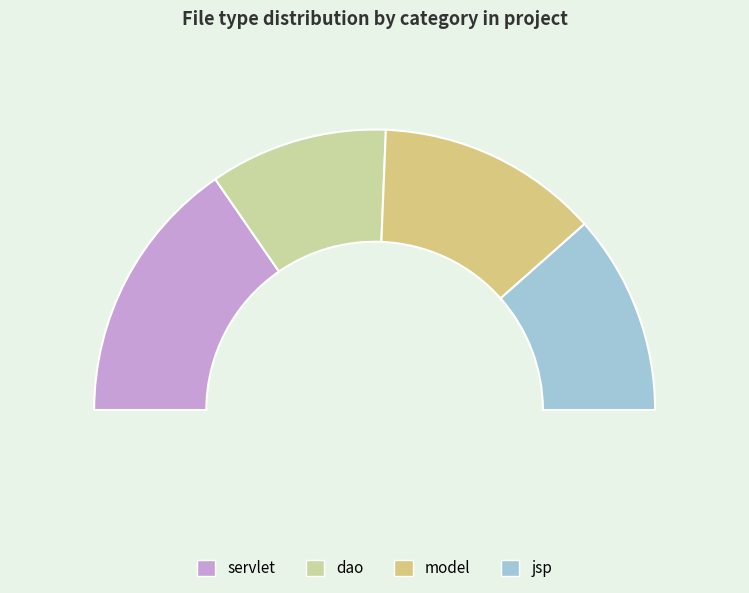

Rank the categories by value from lowest to highest.

dao, jsp, model, servlet